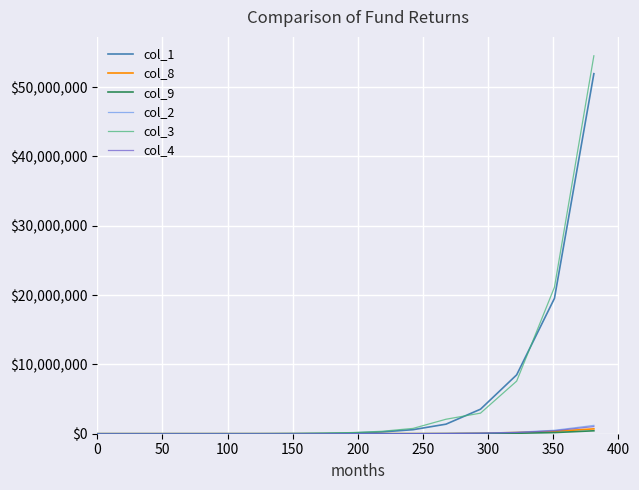

True or false: col_4 and col_3 cross at least once.

False